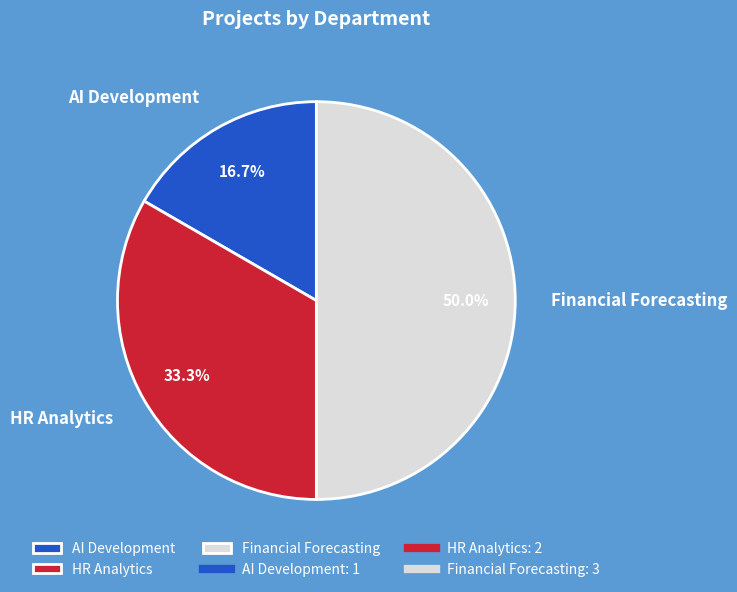

How many slices are in this pie chart?

3